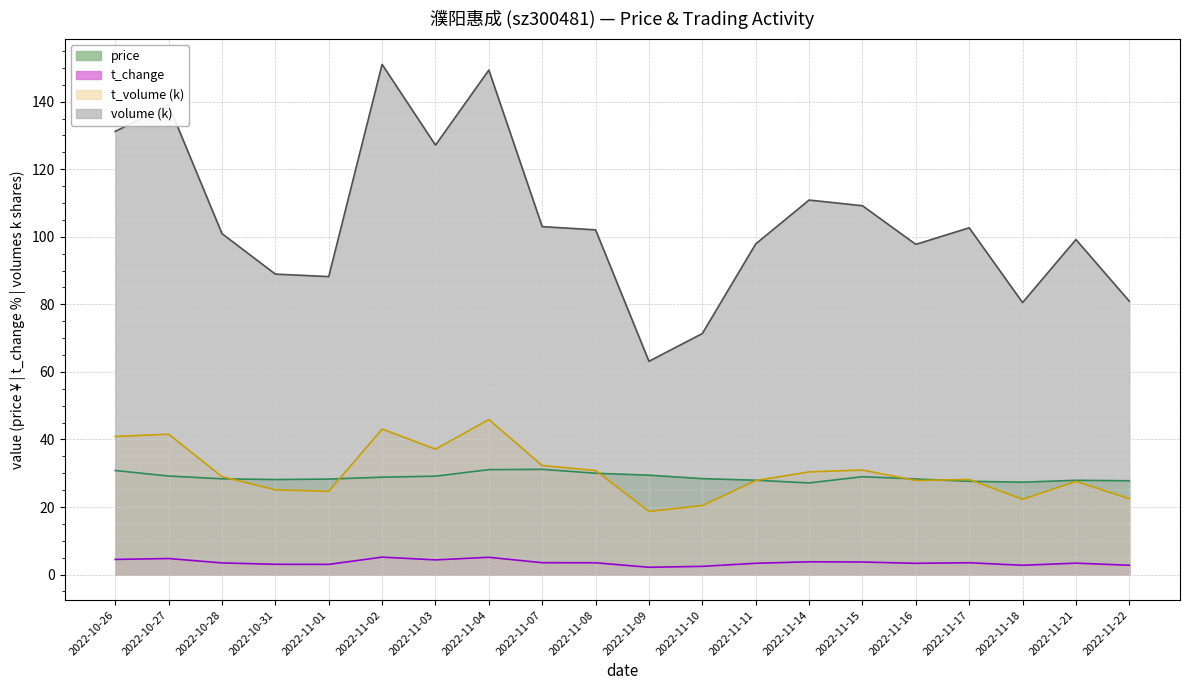

What are all the series names shown in the legend?

price, t_change, t_volume (k), volume (k)